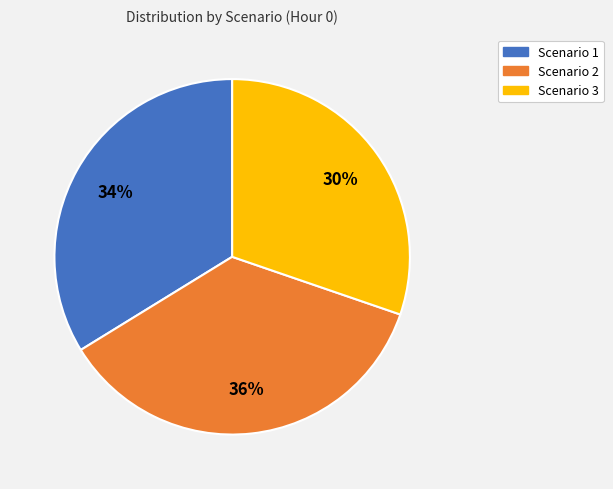

Count the number of slices in the pie.

3